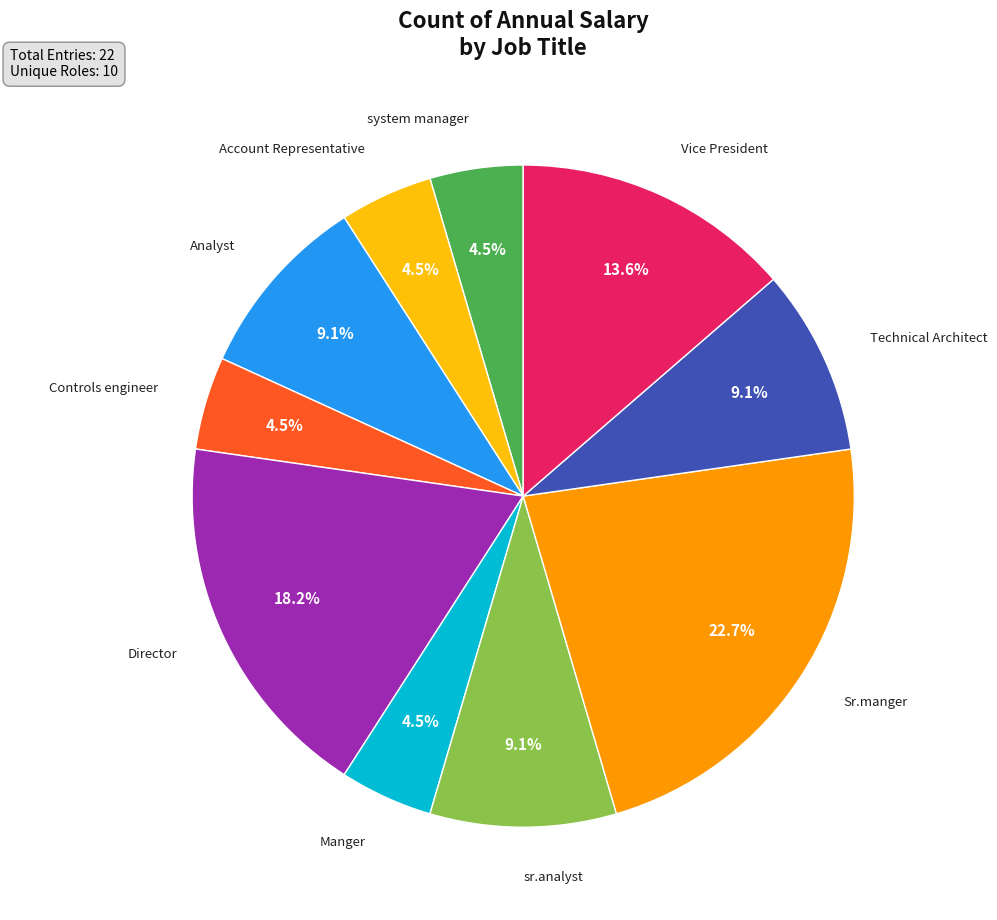

Does Sr.manger represent more than half of the total?

No